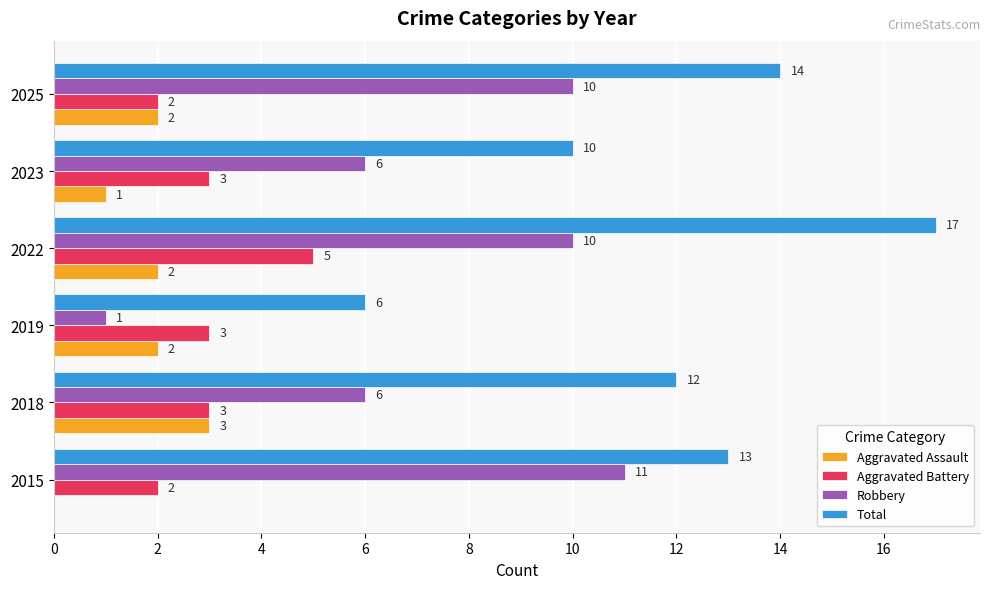

True or false: Aggravated Battery has a value of 1 at 2015.

False